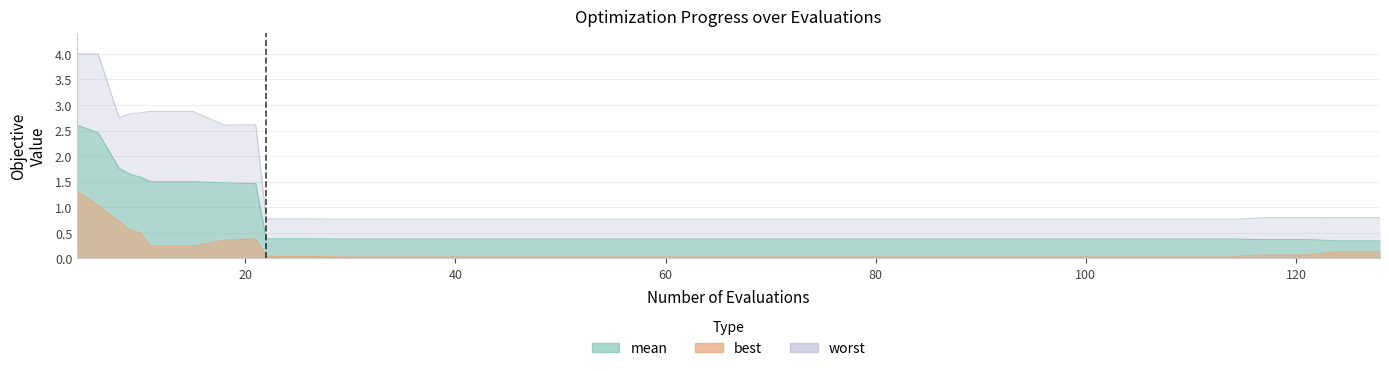

How many interior local peaks does the worst series have?

1